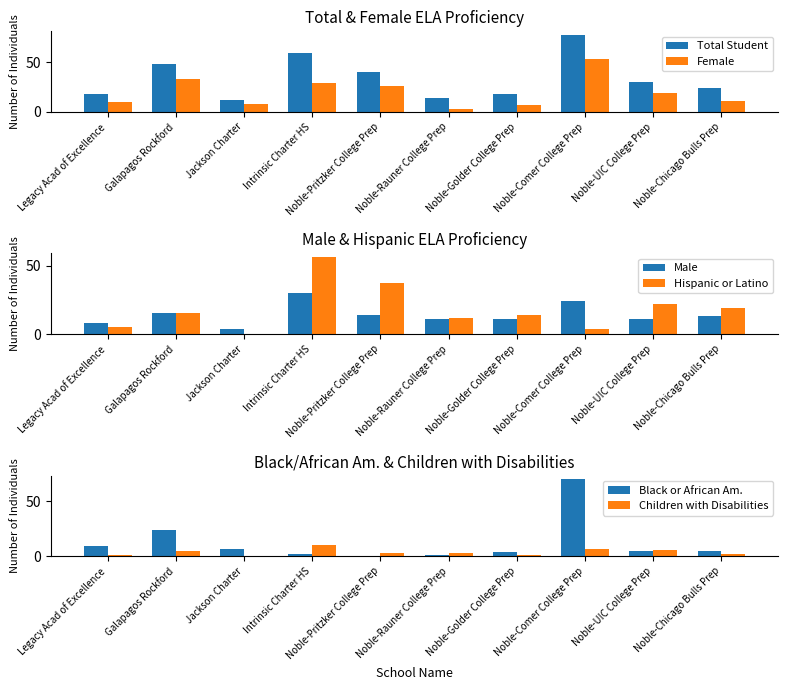

Which series has the largest total across all categories?

Total Student